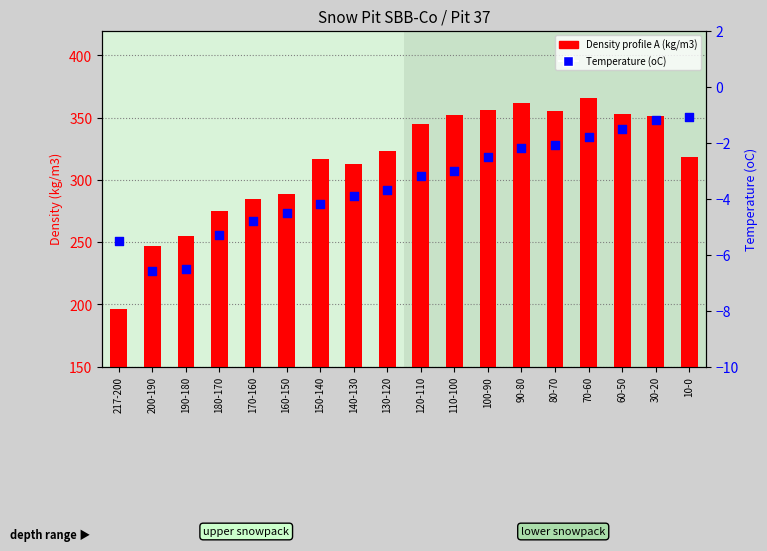

What are all the series names shown in the legend?

Density profile A (kg/m3), Temperature (oC)